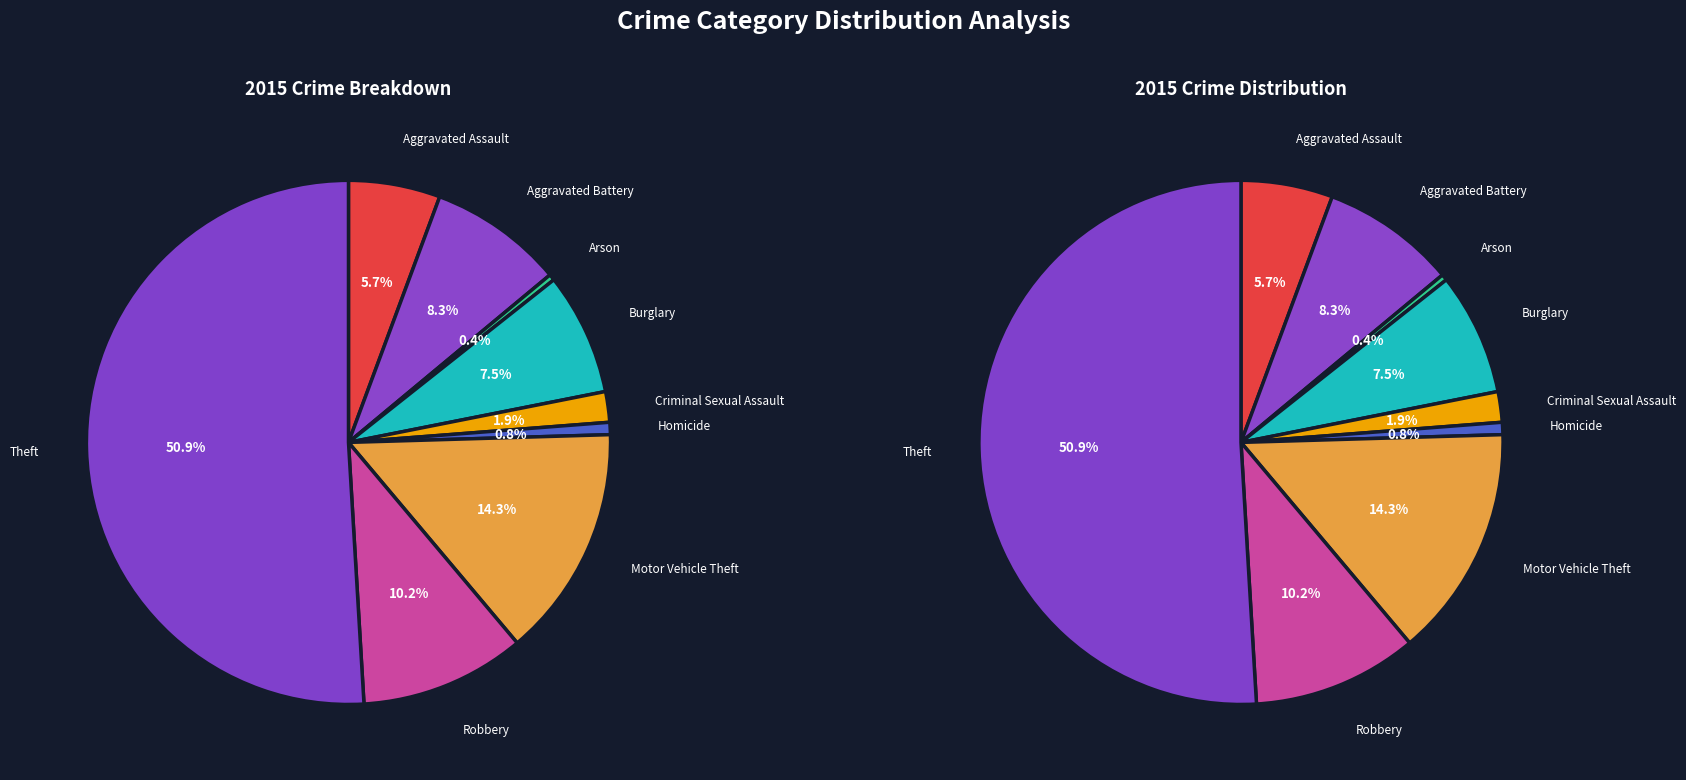

Is there a majority slice in this chart?

Yes